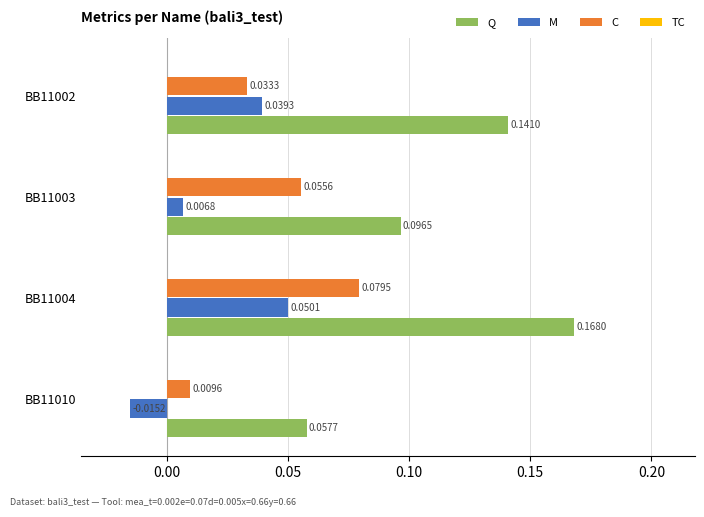

At how many categories does at least one series exceed 0?

4